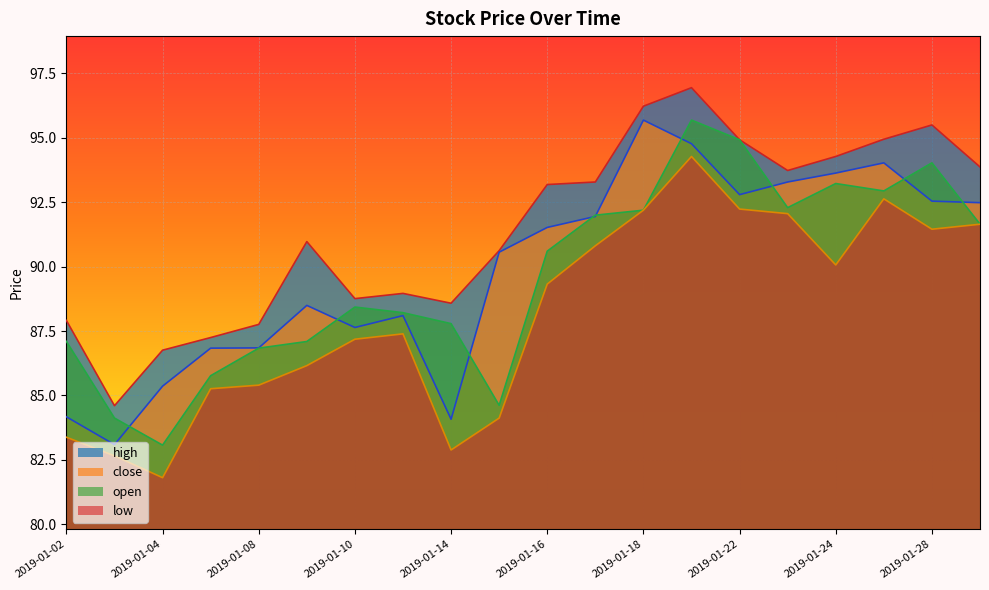

At which category does open reach its first local peak?

2019-01-10